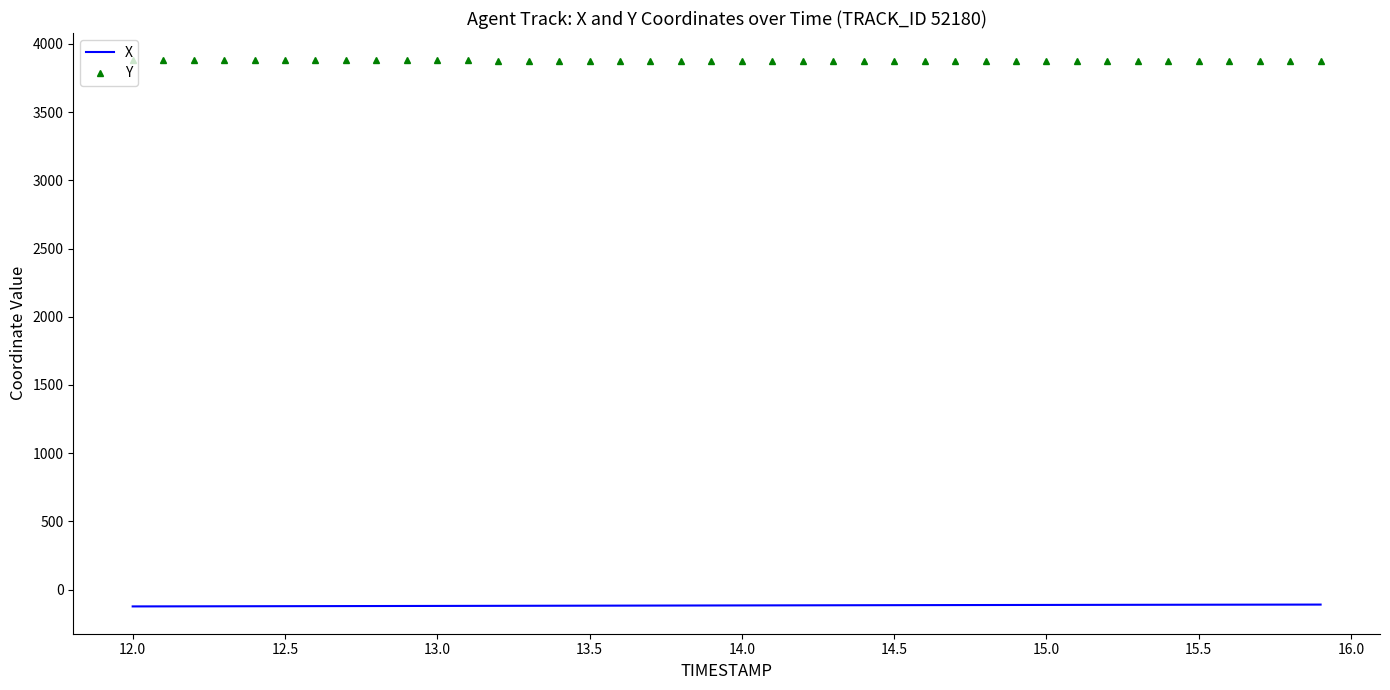

True or false: X and Y cross at least once.

False